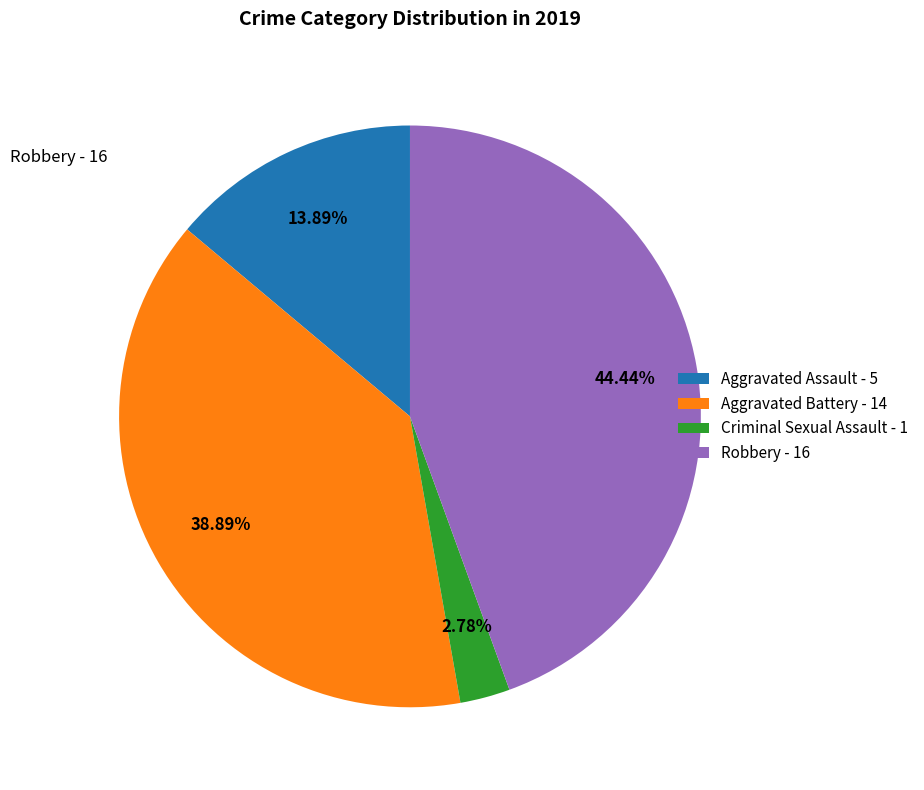

Combined, do Aggravated Battery - 14 and Aggravated Assault - 5 account for over 50%?

Yes